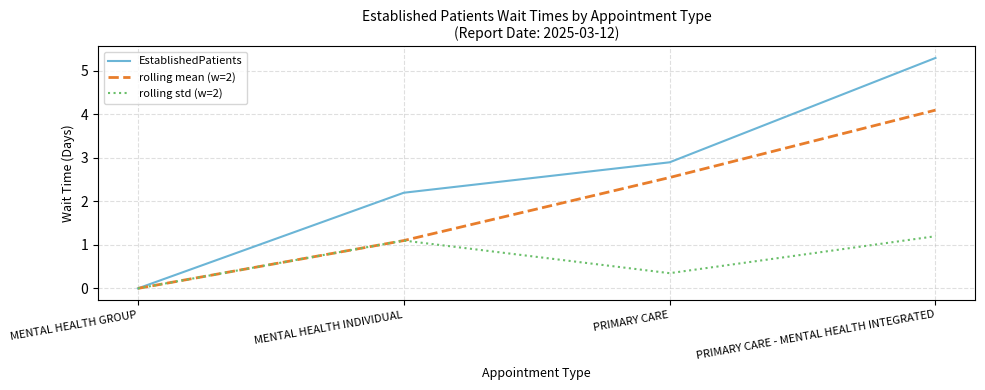

How many series are shown in this chart?

3